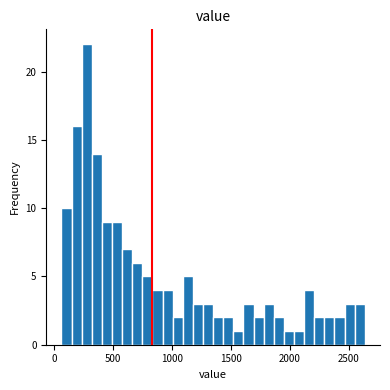

Around what value on the x-axis is the tallest bar? Give the approximate position of its centre, as read against the axis.

300